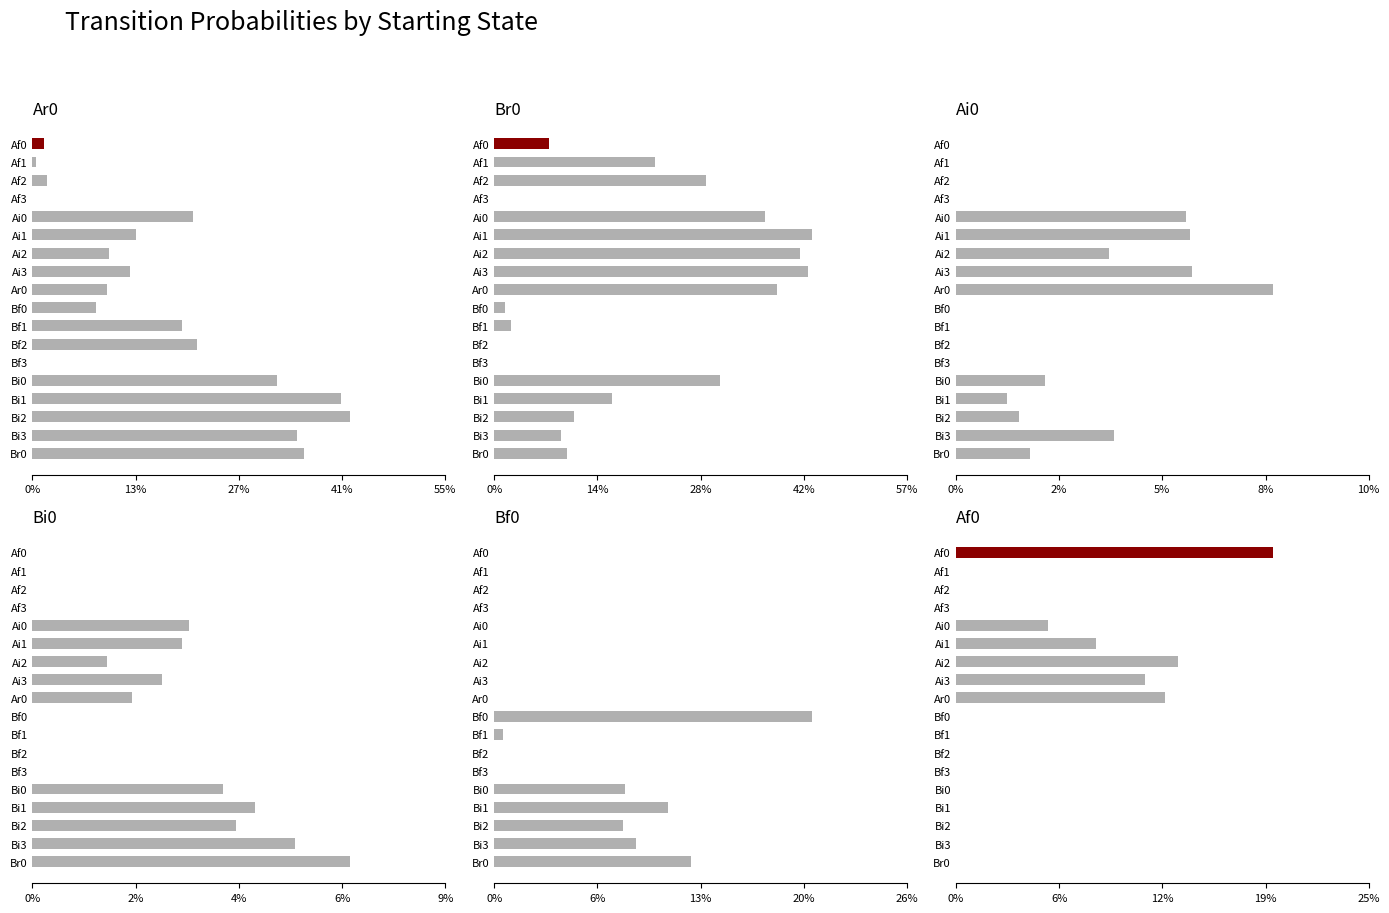

What is the approximate value of Af0 at Ar0?

0.1